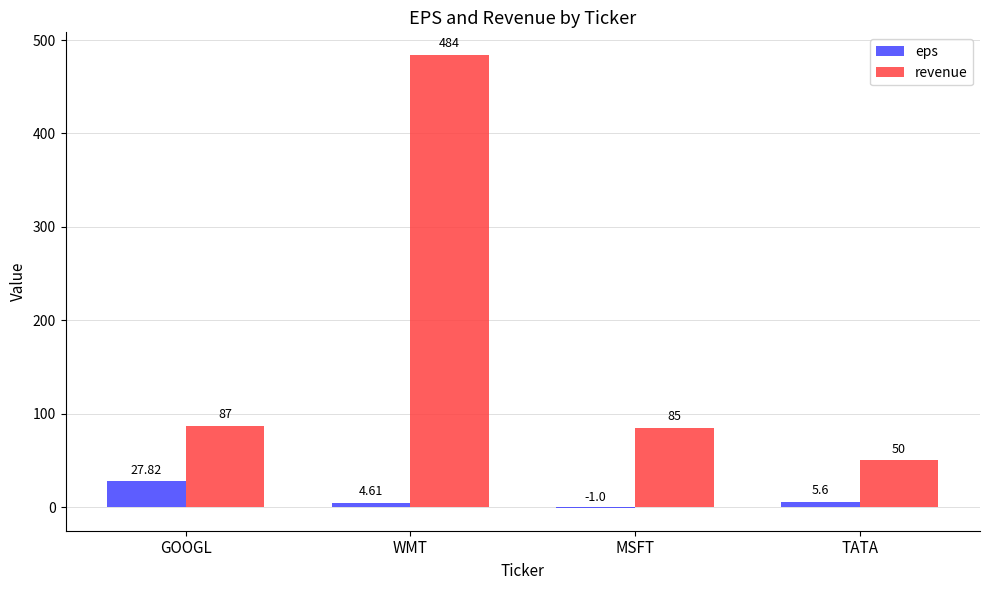

Which series changed the most between MSFT and TATA?

revenue